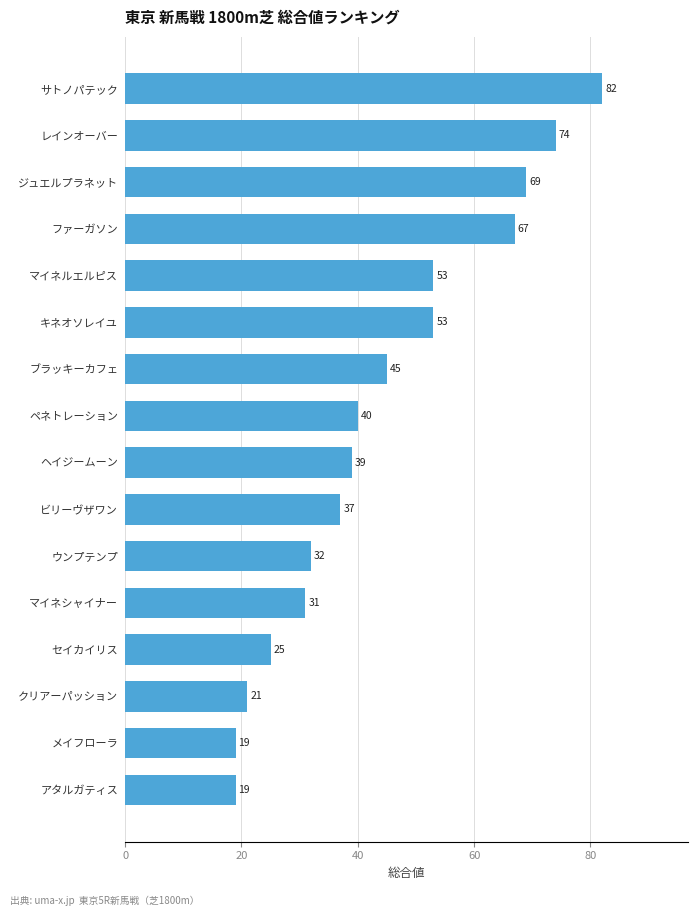

What is the difference between the values at キネオソレイユ and レインオーバー?

21